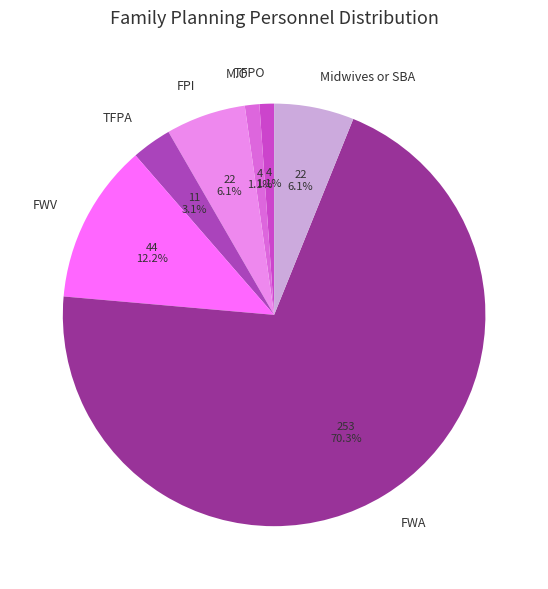

Count the number of slices in the pie.

7